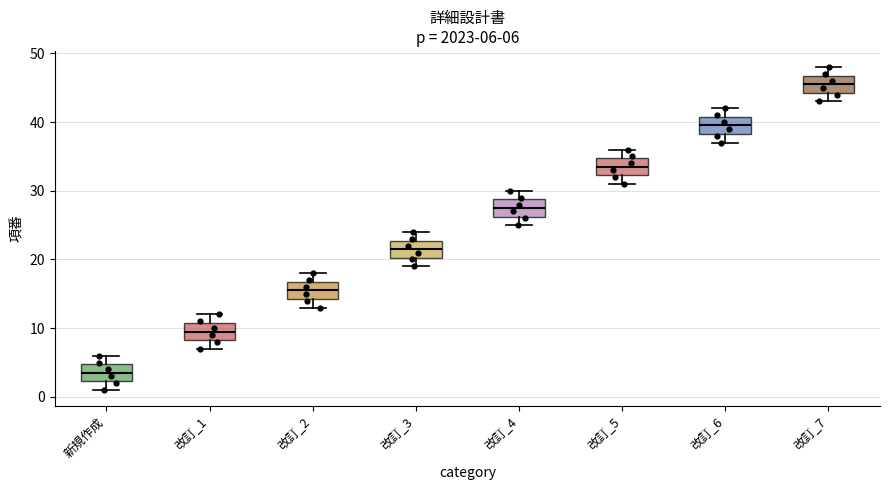

Which box has the lowest median line?

新規作成